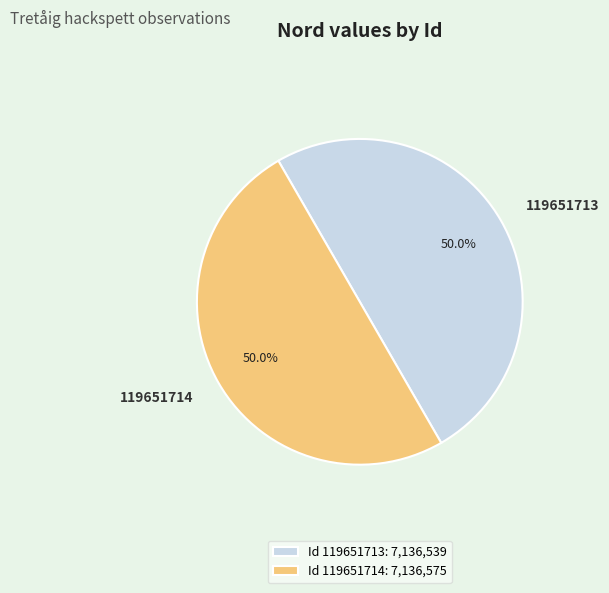

What is the ratio of the value at 119651714 to the value at 119651713?

1.0